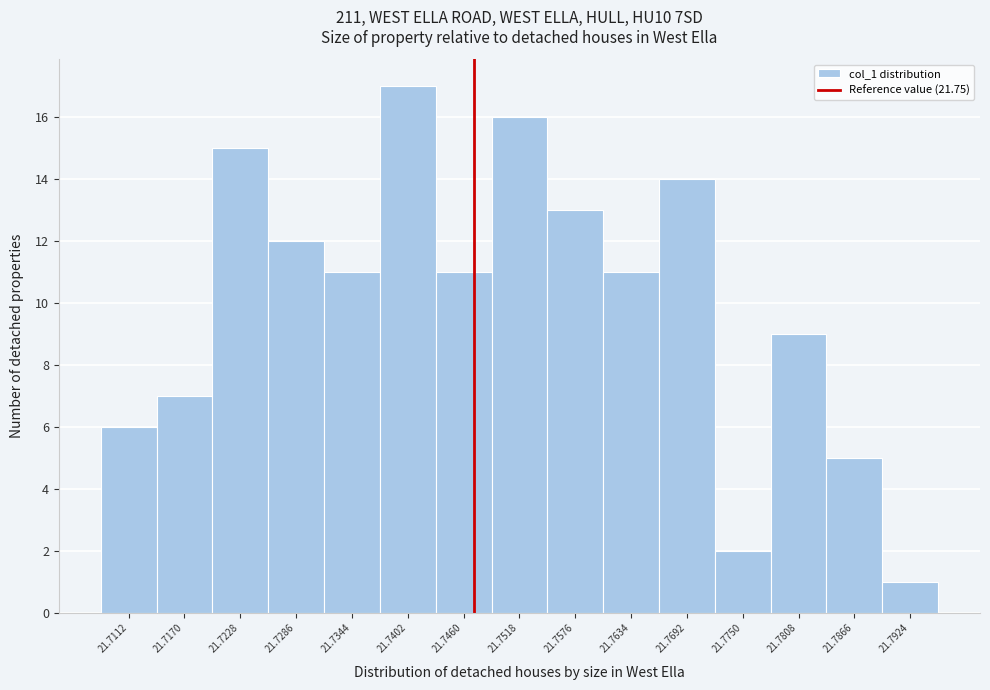

Reading left to right, transcribe all the data shown in this chart.

21.7112=6	21.7170=7	21.7228=15	21.7286=12	21.7344=11	21.7402=17	21.7460=11	21.7518=16	21.7576=13	21.7634=11	21.7692=14	21.7750=2	21.7808=9	21.7866=5	21.7924=1